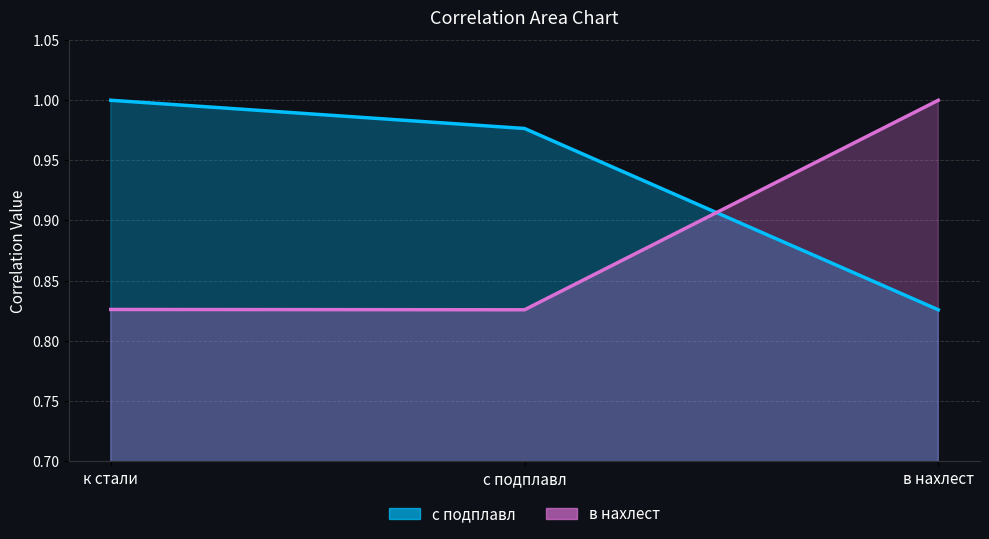

What is the spread (max minus min) of values at с подплавл?

0.2